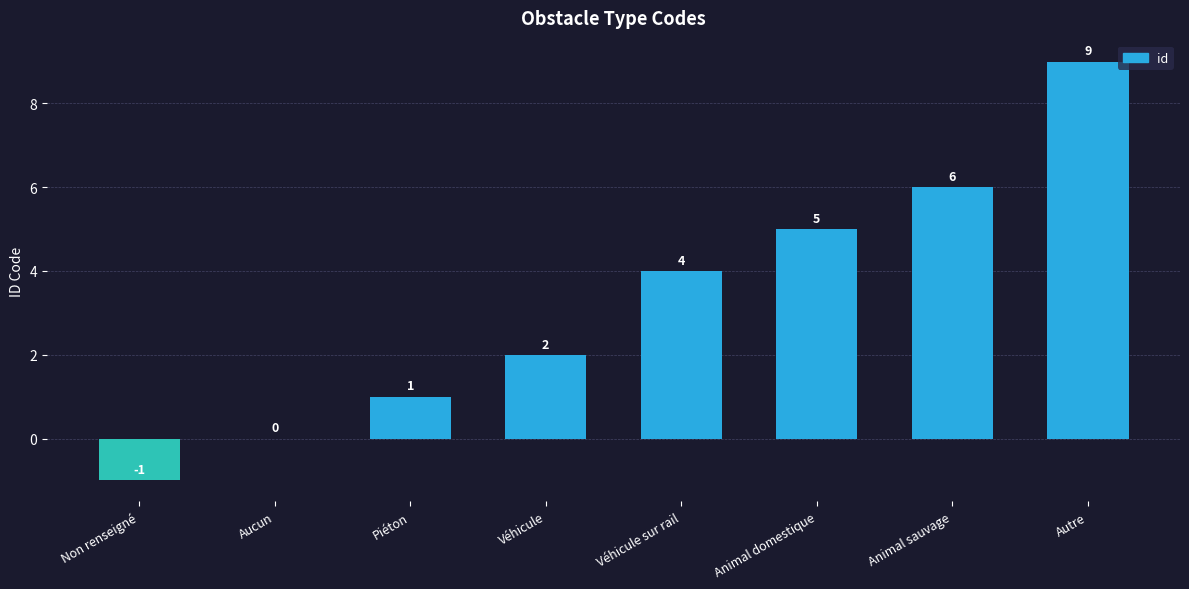

What is the sum of the values at Animal domestique and Non renseigné?

4